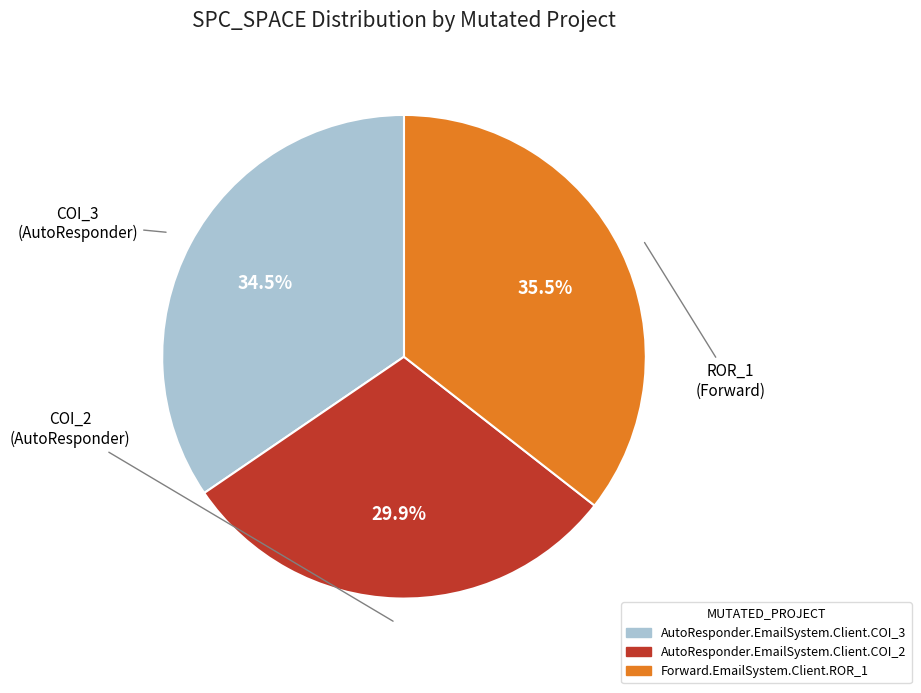

What is the largest slice in the pie chart?

Forward.EmailSystem.Client.ROR_1